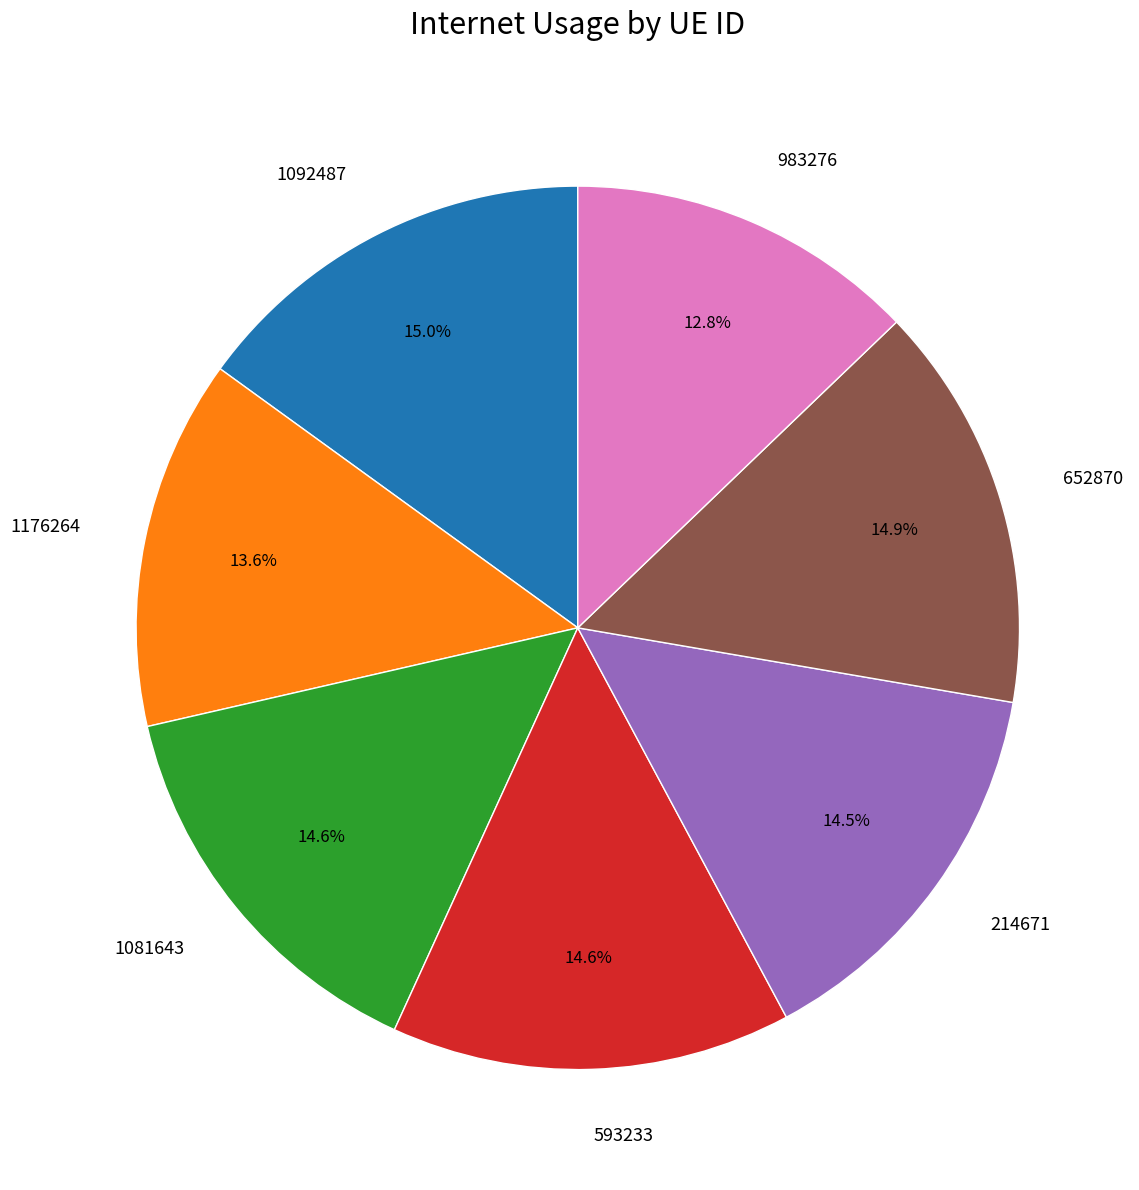

Is 652870 the majority of the pie?

No